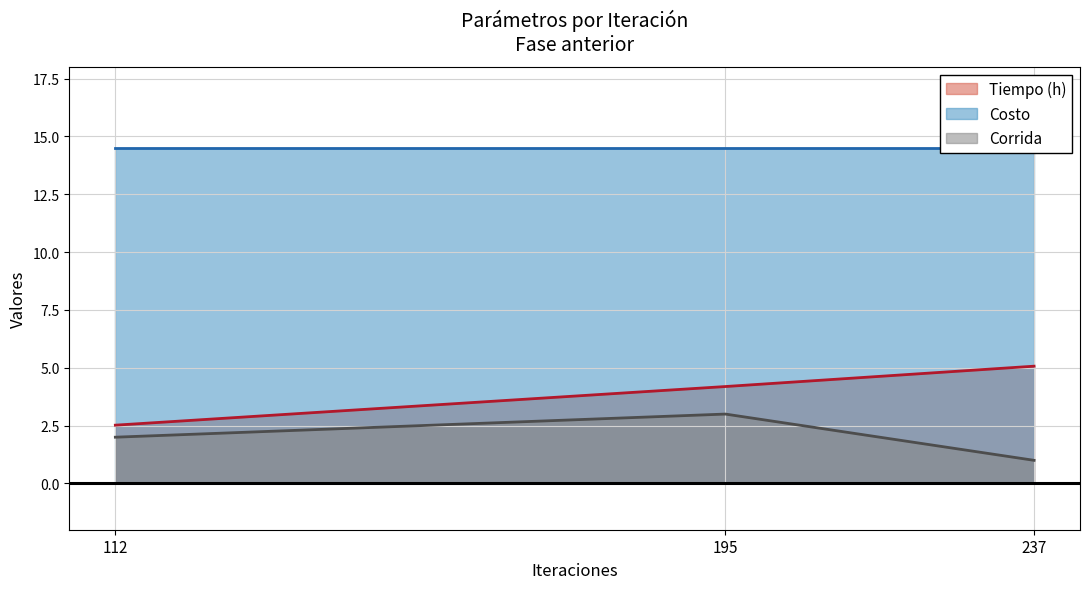

Reading left to right, what are all the values shown in this chart?

Tiempo (h): 237=5.1	112=2.5	195=4.2
Costo: 237=14.5	112=14.5	195=14.5
Corrida: 237=1.0	112=2.0	195=3.0